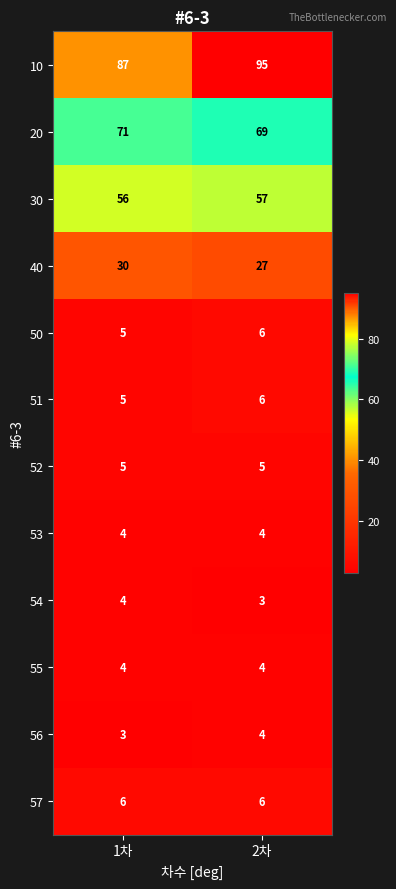

Which series has the widest spread of values?

10